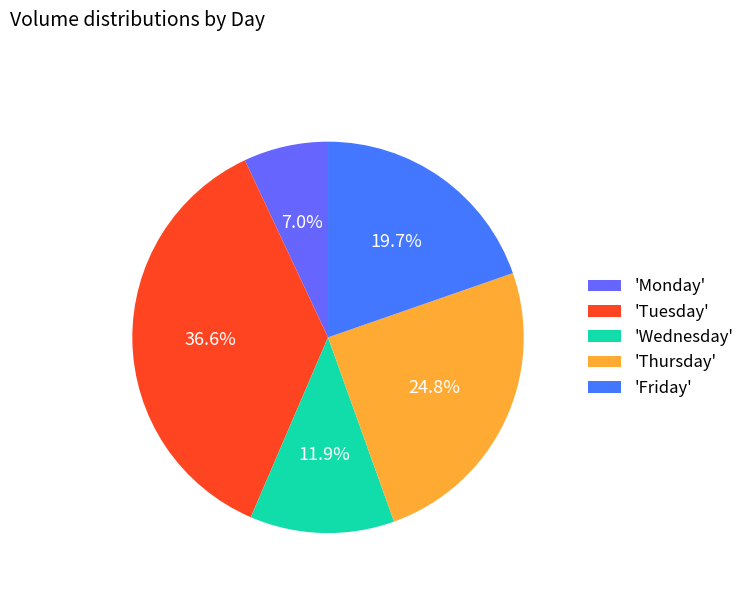

How many segments does this pie chart have?

5